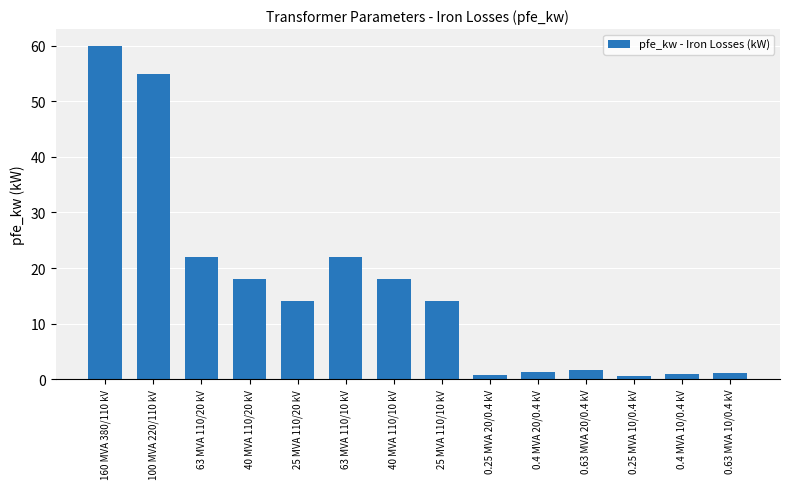

What is the label of the 8th bar from the right?

40 MVA 110/10 kV